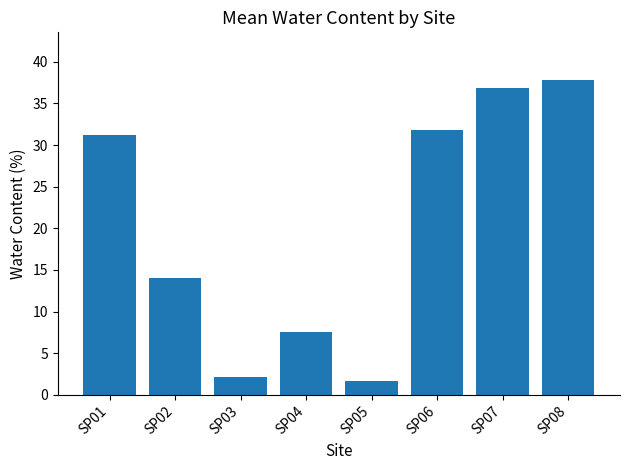

Reading right to left, transcribe all the data shown in this chart.

37.9	36.9	31.8	1.6	7.5	2.2	14.1	31.2